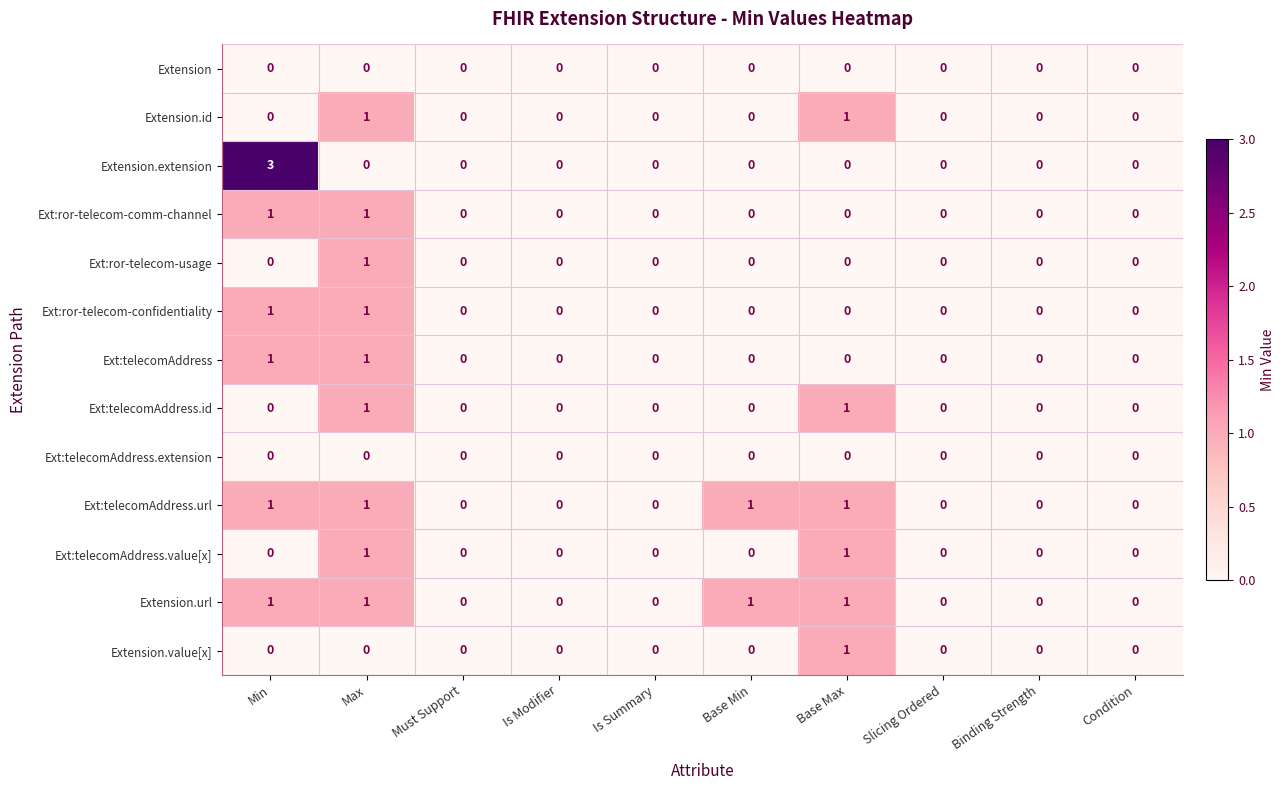

What is the maximum value shown in the chart?

3